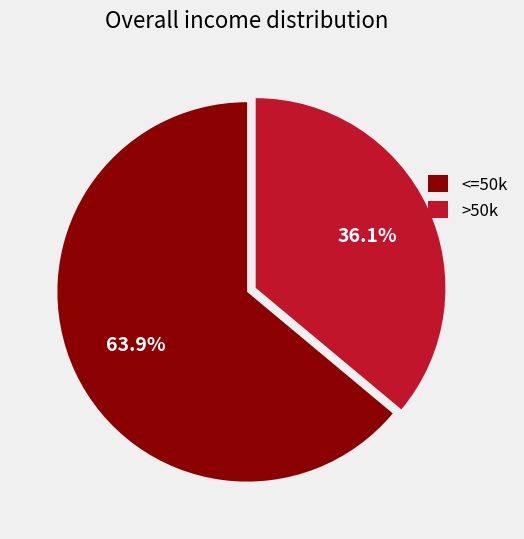

Rank the categories by value from lowest to highest.

>50k, <=50k